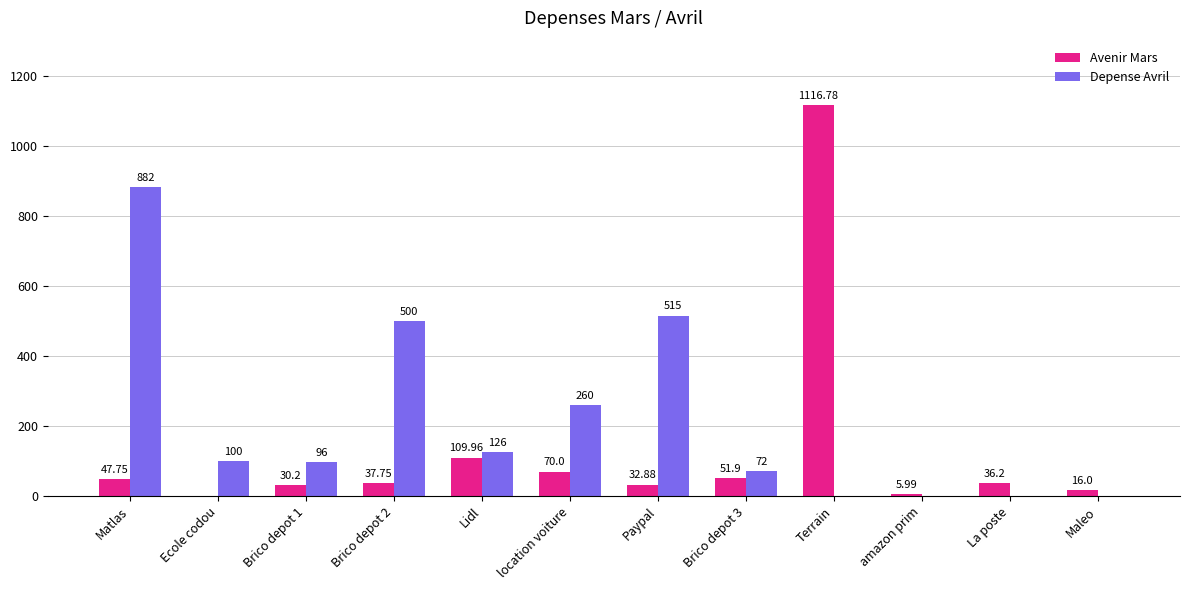

At which category does the chart reach its peak across all series?

Terrain